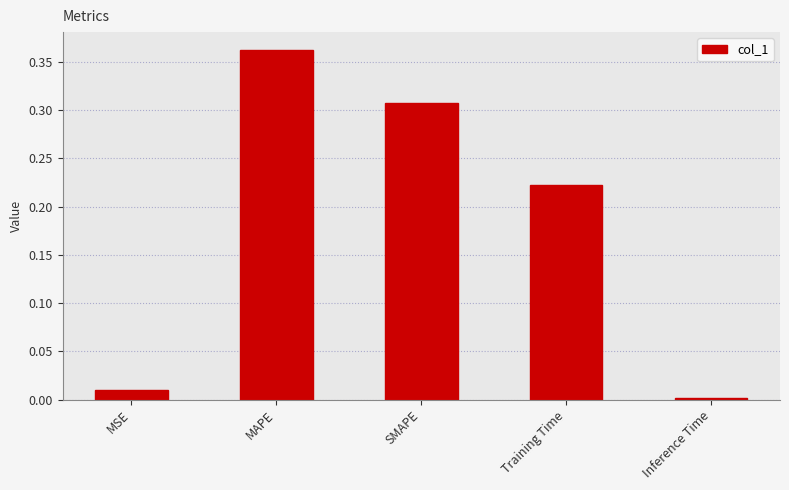

What is the label of the 1st bar from the right?

Inference Time